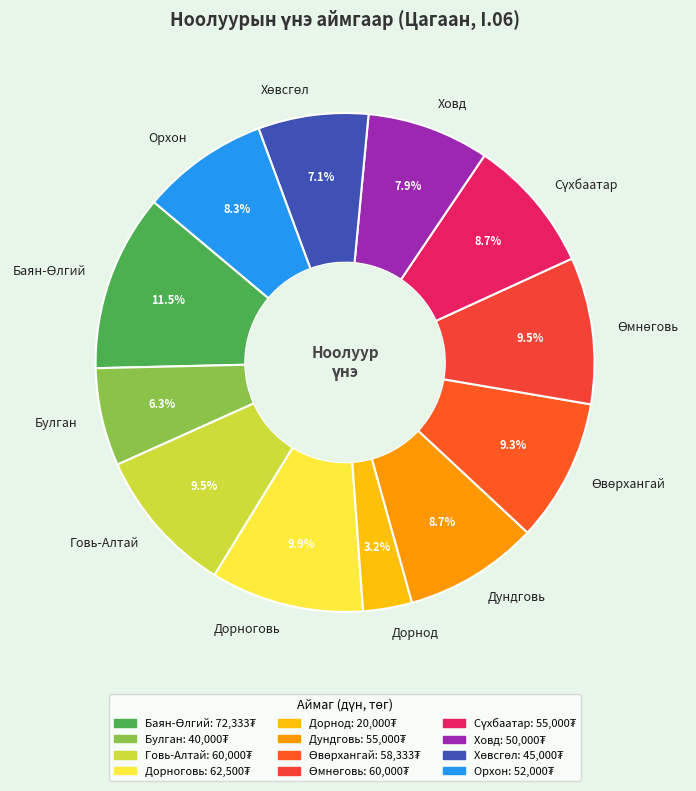

Is there any slice that represents more than half of the pie?

No